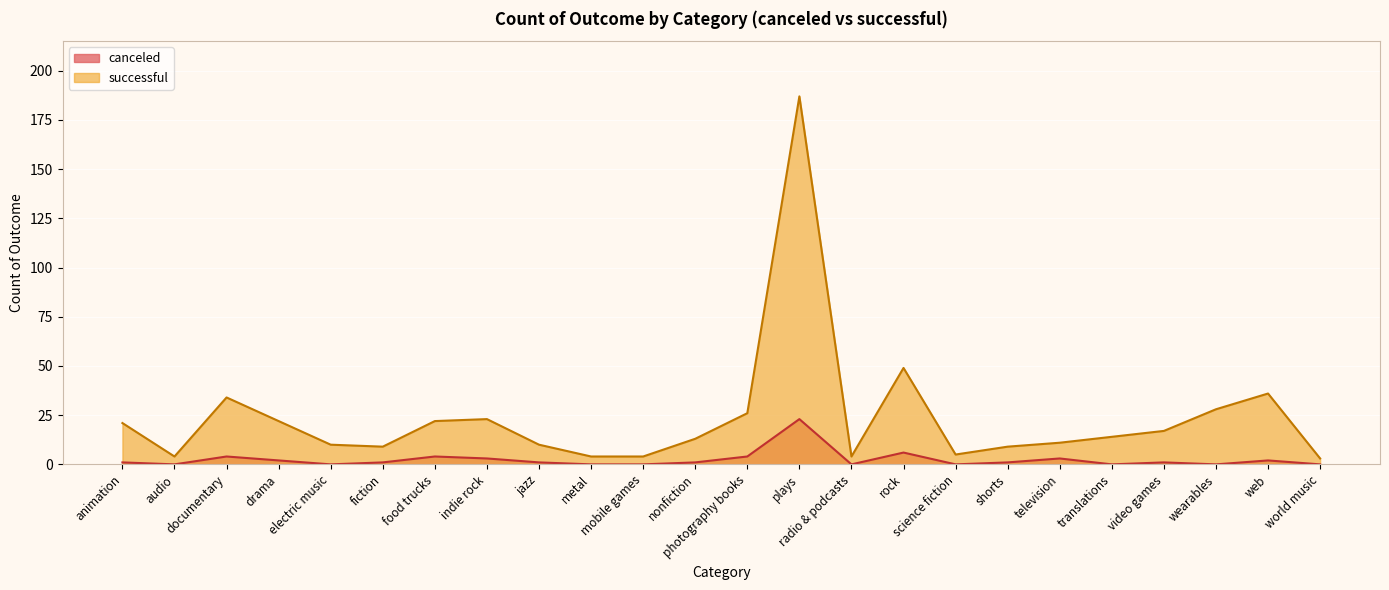

How many lines are shown in the chart?

2